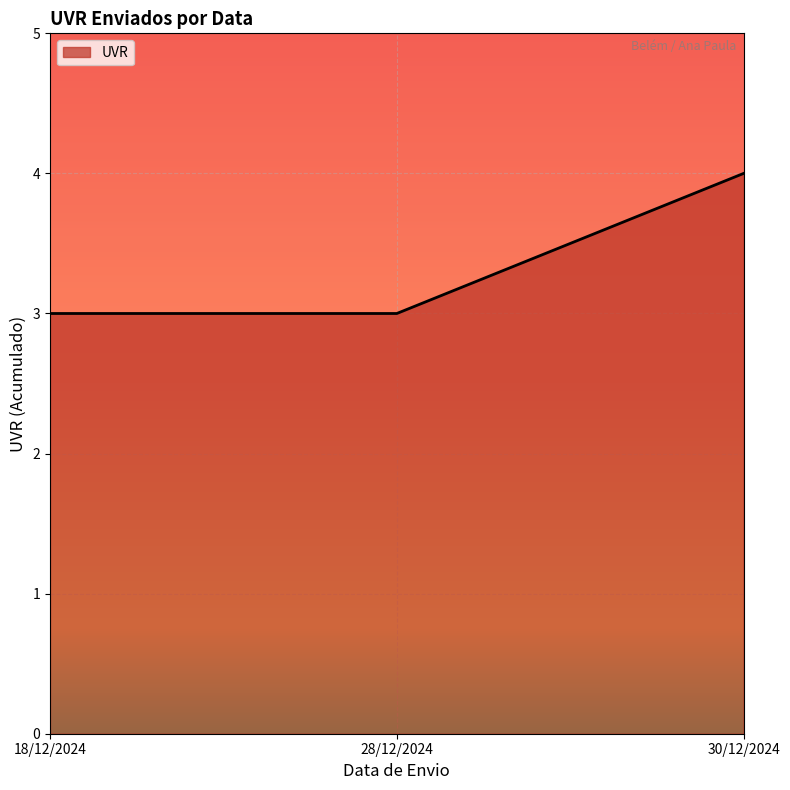

How many series are shown in this chart?

1